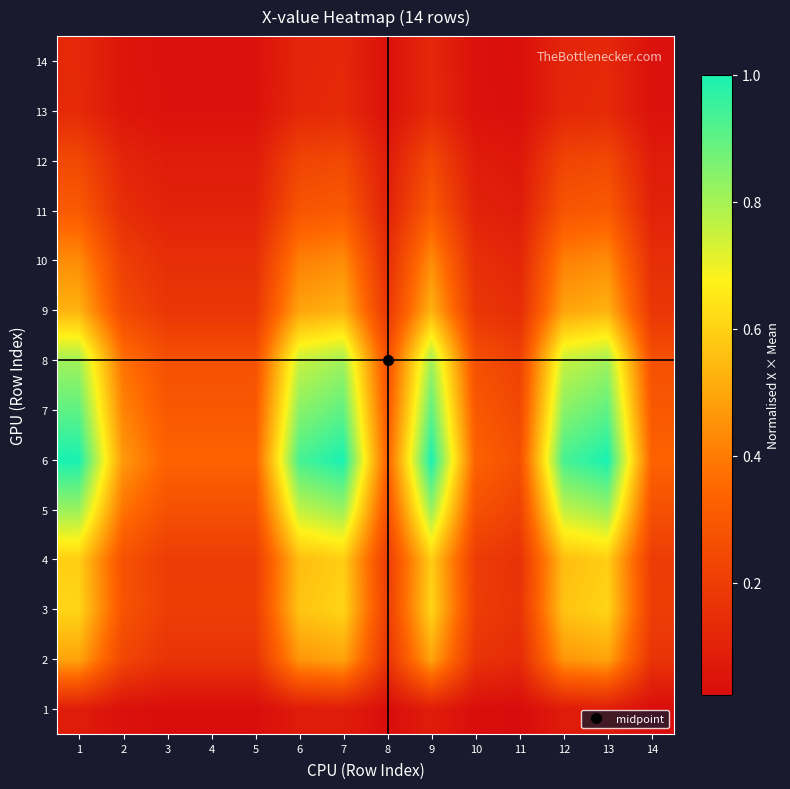

What is the total value across all series at 12?

6.6